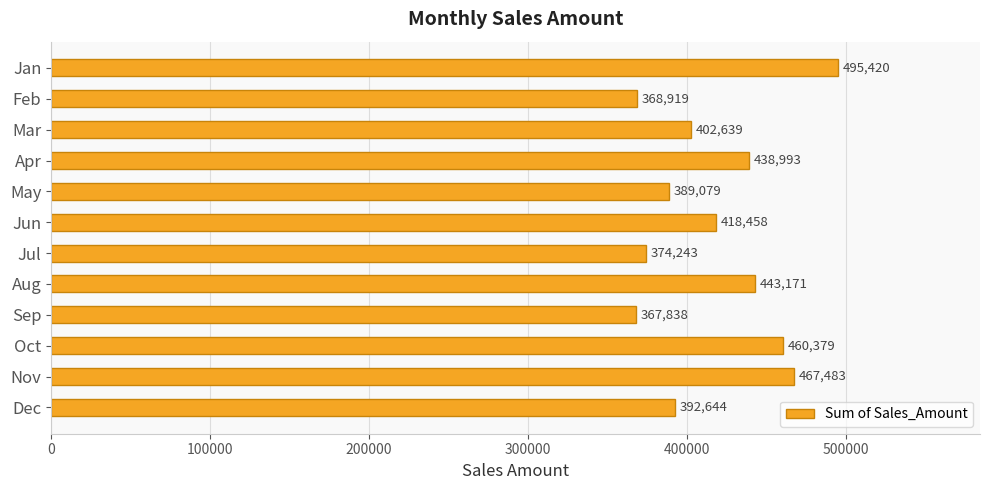

What is the smallest value displayed?

367837.6